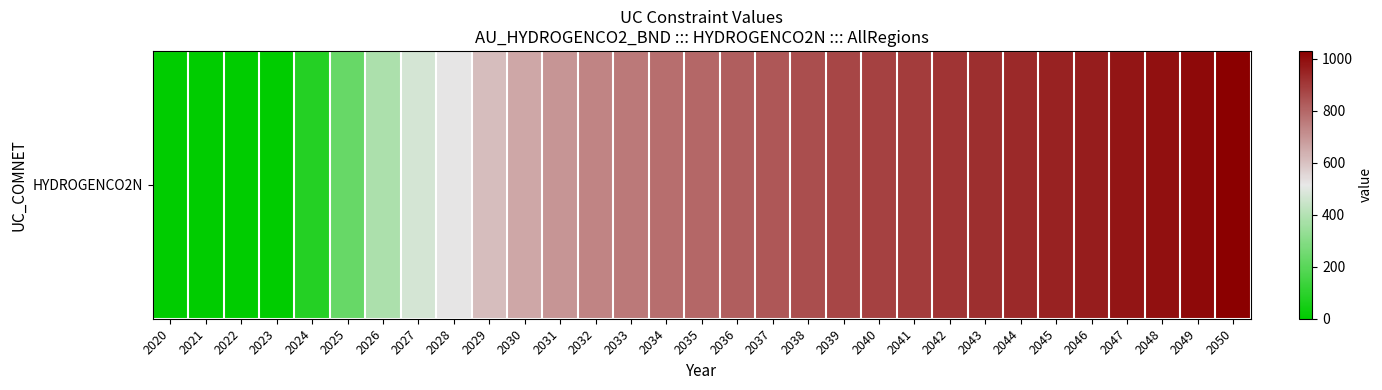

Rank the categories by value from lowest to highest.

2020, 2021, 2022, 2023, 2024, 2025, 2026, 2027, 2028, 2029, 2030, 2031, 2032, 2033, 2034, 2035, 2036, 2037, 2038, 2039, 2040, 2041, 2042, 2043, 2044, 2045, 2046, 2047, 2048, 2049, 2050